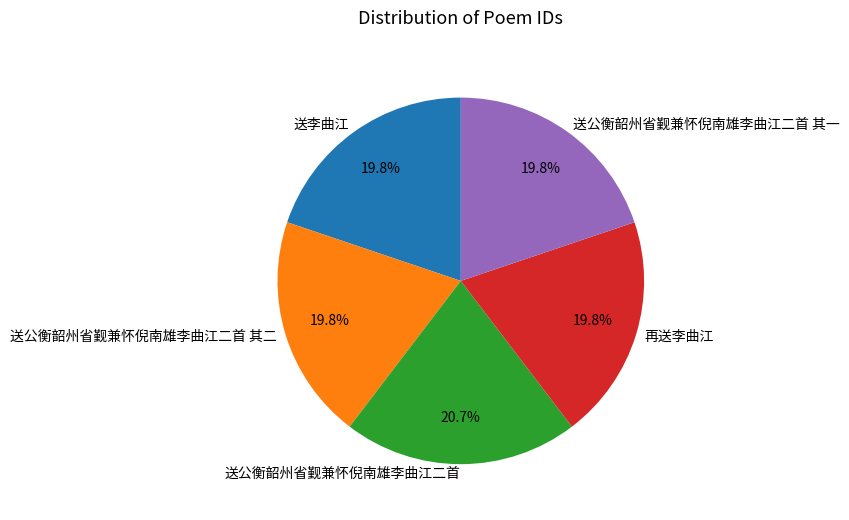

To the nearest percent, what is the combined percentage of 送公衡韶州省觐兼怀倪南雄李曲江二首 其一 and 送李曲江?

40%